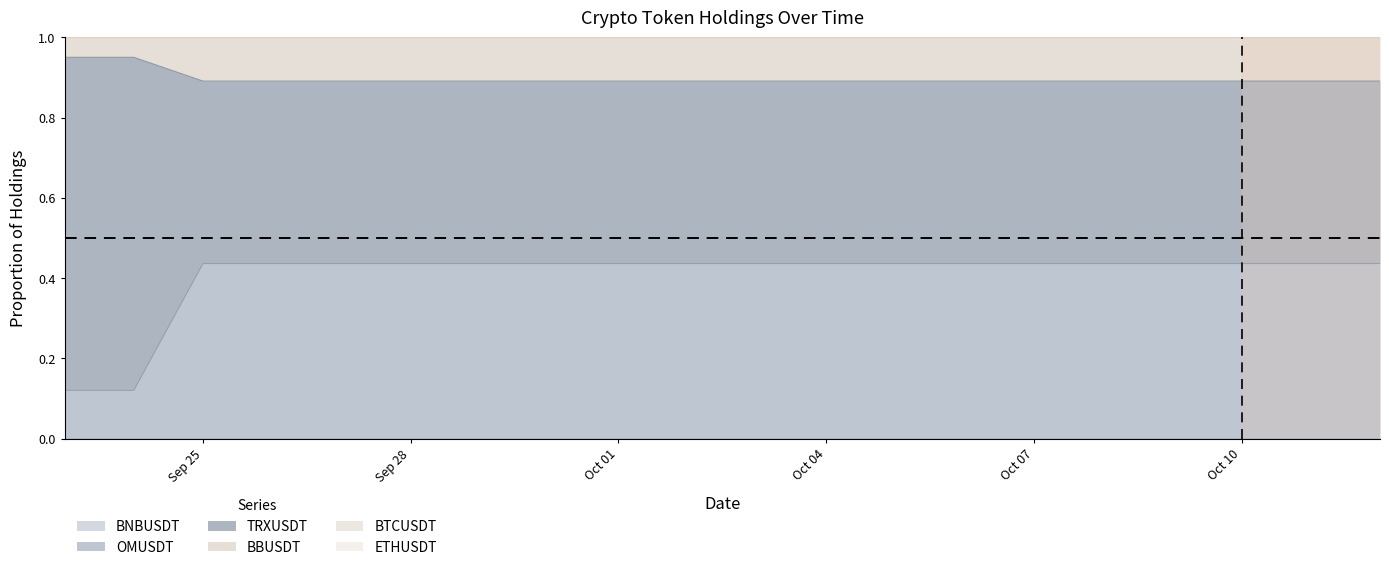

What is the sum of the TRXUSDT values at 2024-10-08 and 2024-10-10?

1.8